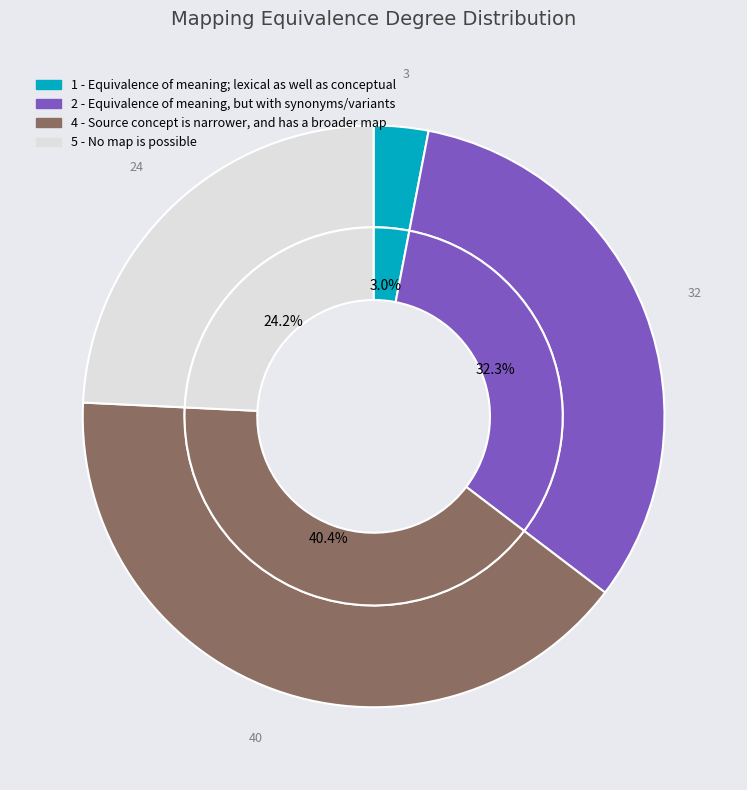

To the nearest percent, what percentage of the pie is 1?

3%